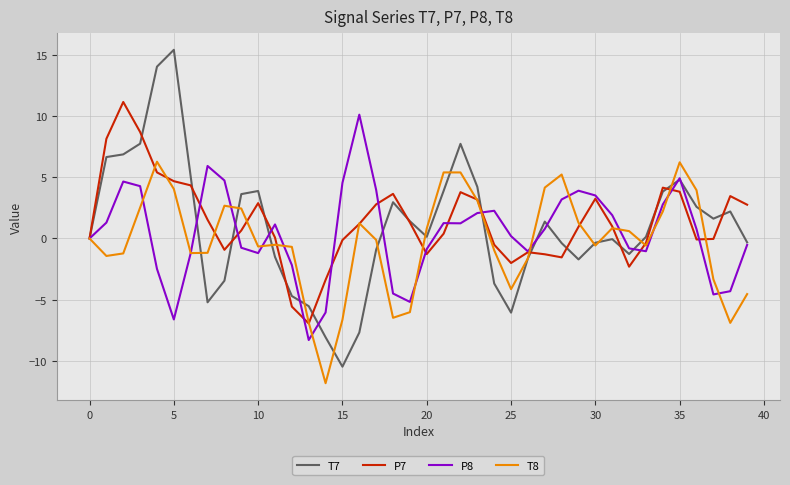

Which series has the largest range (max minus min)?

T7